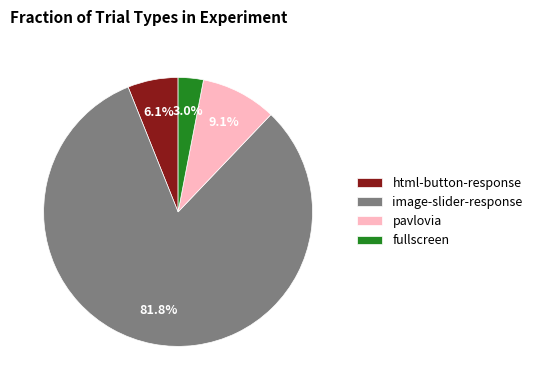

What is the largest slice in the pie chart?

image-slider-response